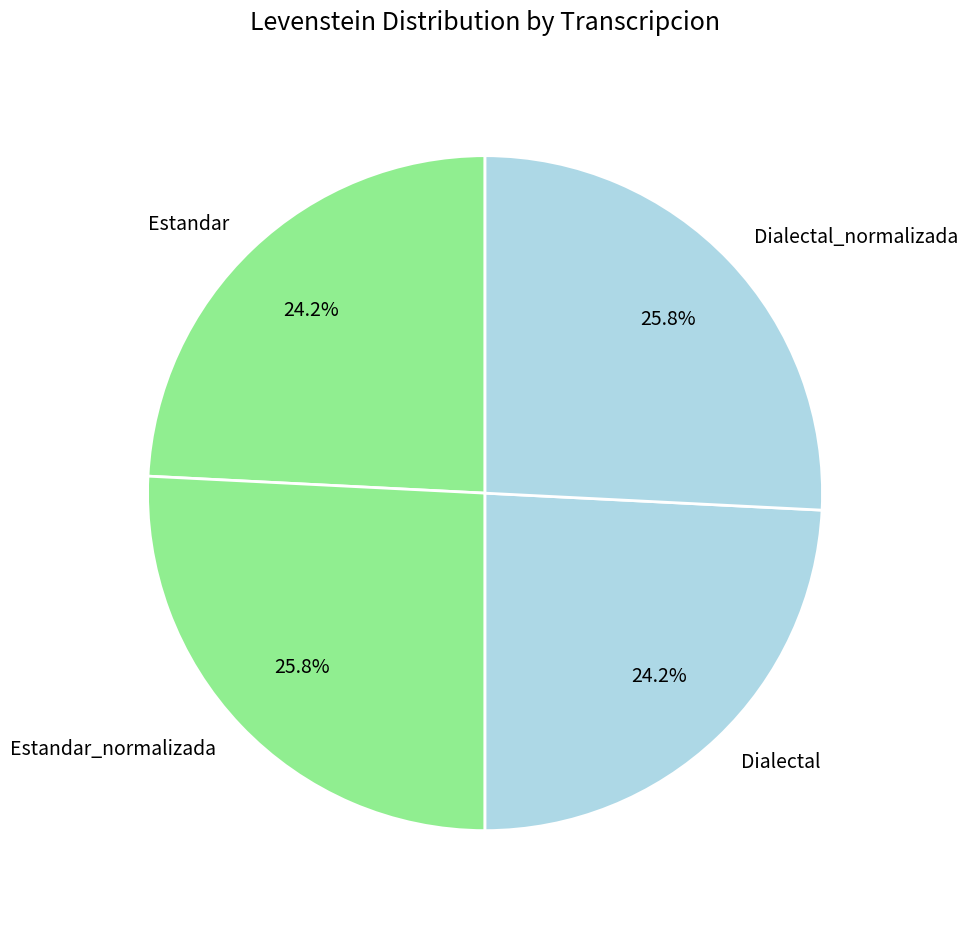

What percentage do Estandar and Estandar_normalizada together represent?

50.0%